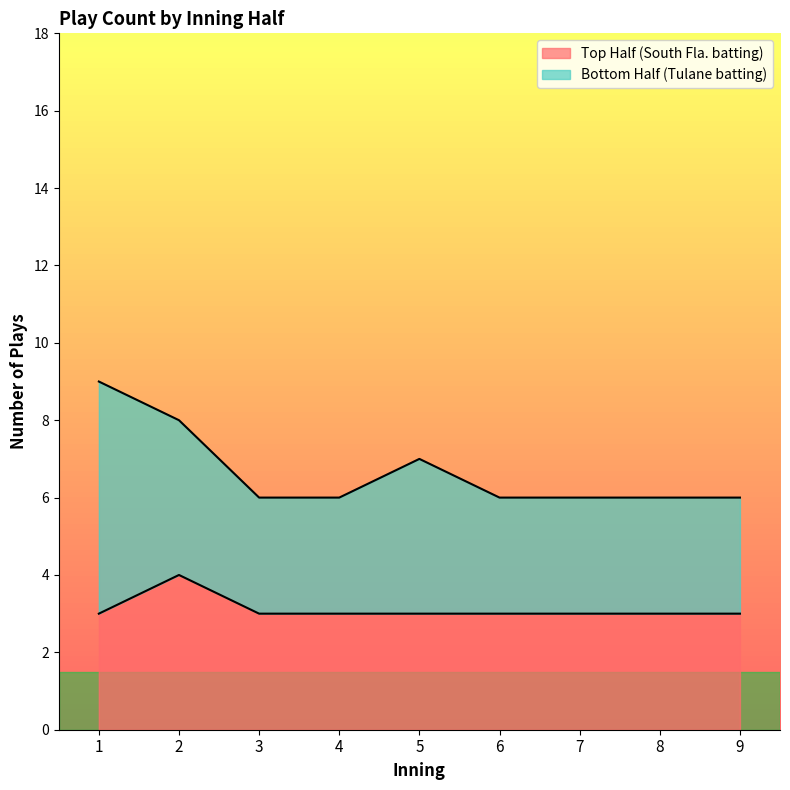

How many lines are shown in the chart?

2